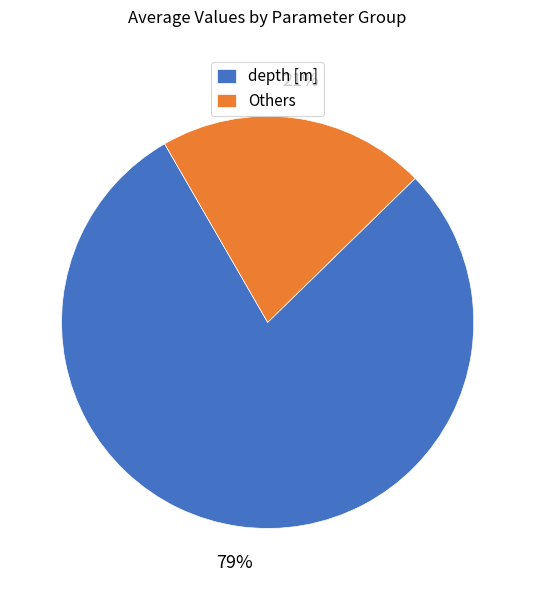

The depth [m] slice represents 67% of the pie. True or false?

False